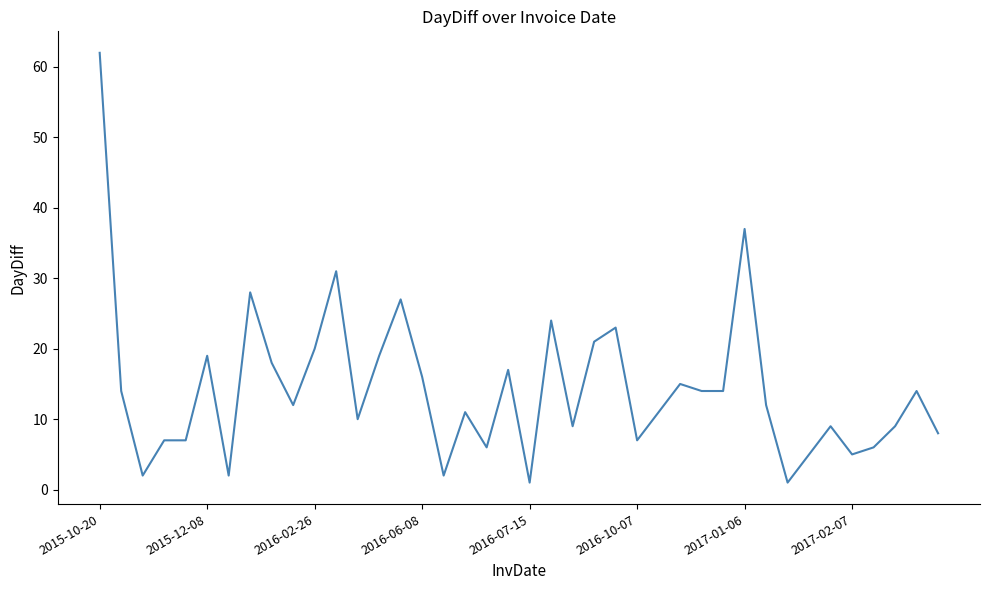

What is the difference between the maximum and minimum values?

61